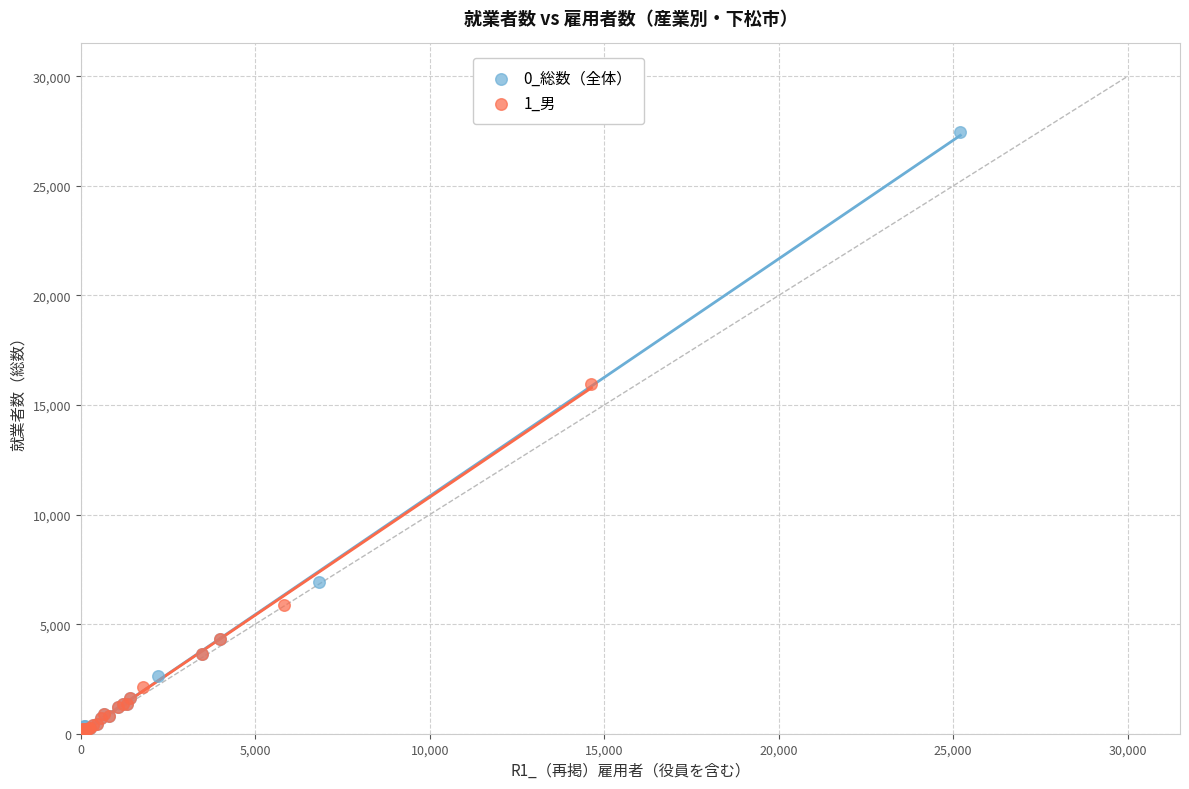

What are all the series names shown in the legend?

0_総数（全体）, 1_男